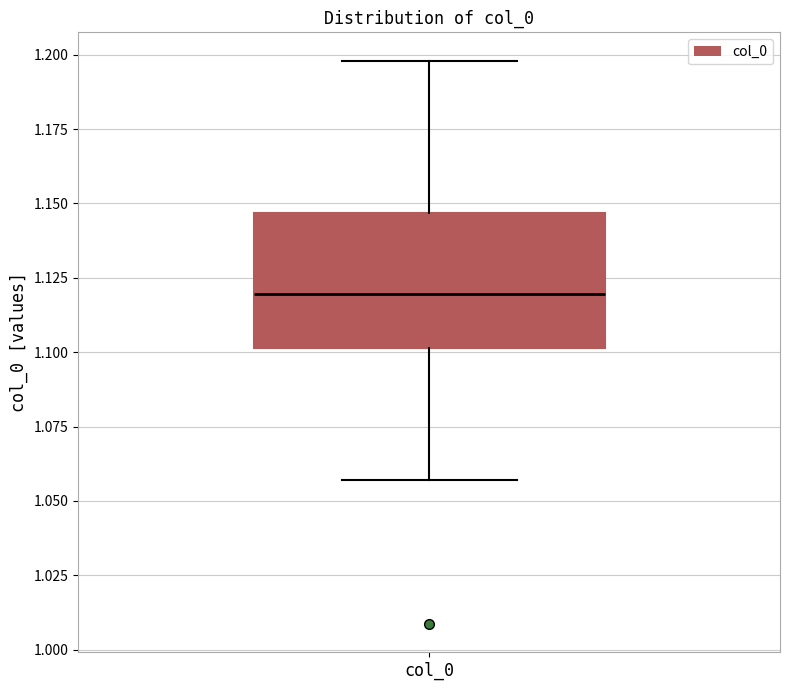

Read this box plot against the y-axis: the position of the median line, the range covered by the box, and the ends of both whiskers. The values are not printed on the chart, so give them approximately, as read against the axis.

median 1.120, box 1.100 to 1.145, whiskers 1.055 to 1.200